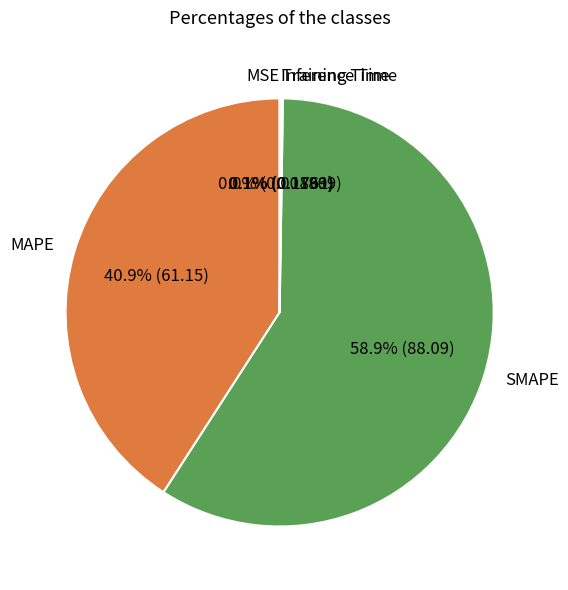

Which category accounts for the majority?

SMAPE